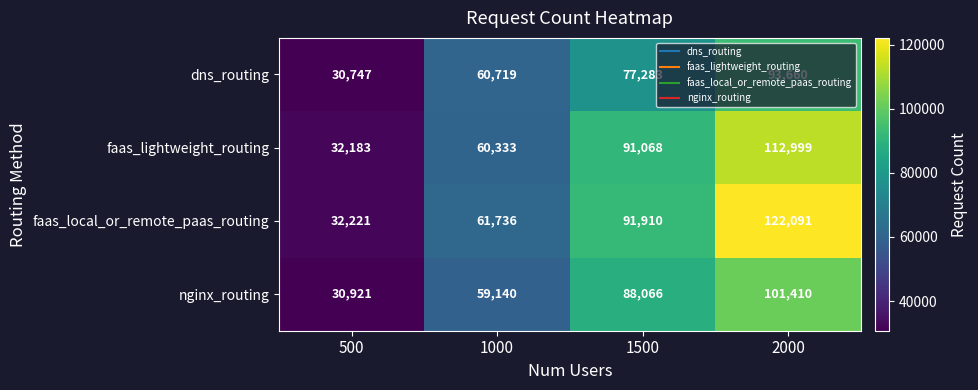

At which label does faas_lightweight_routing reach its peak?

2000